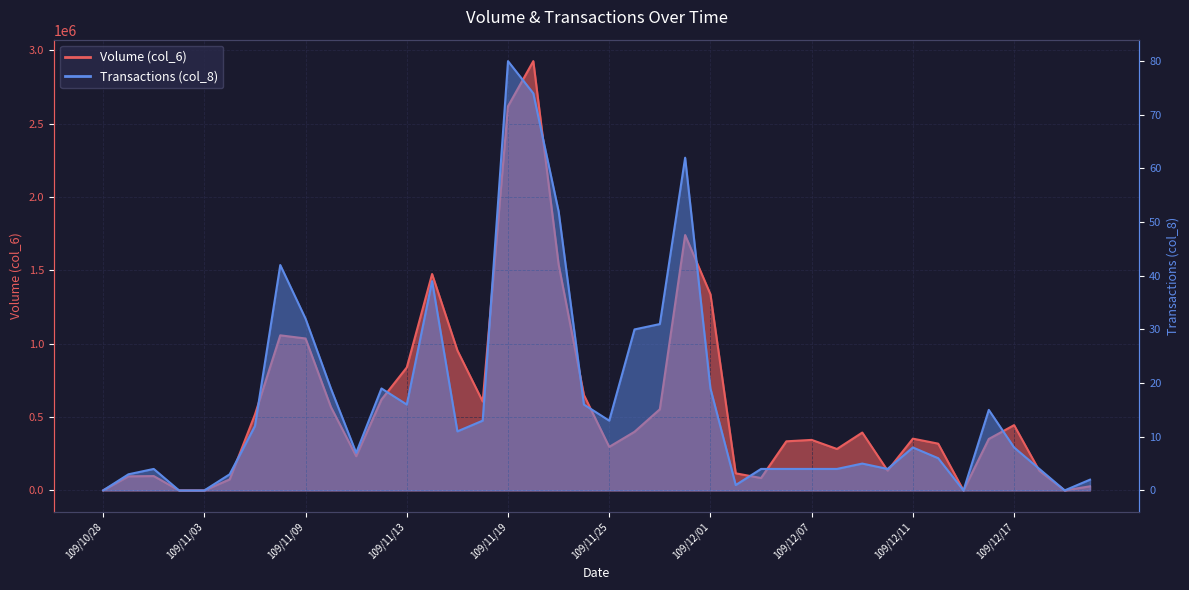

At which category is the sum across all series the highest?

109/11/20